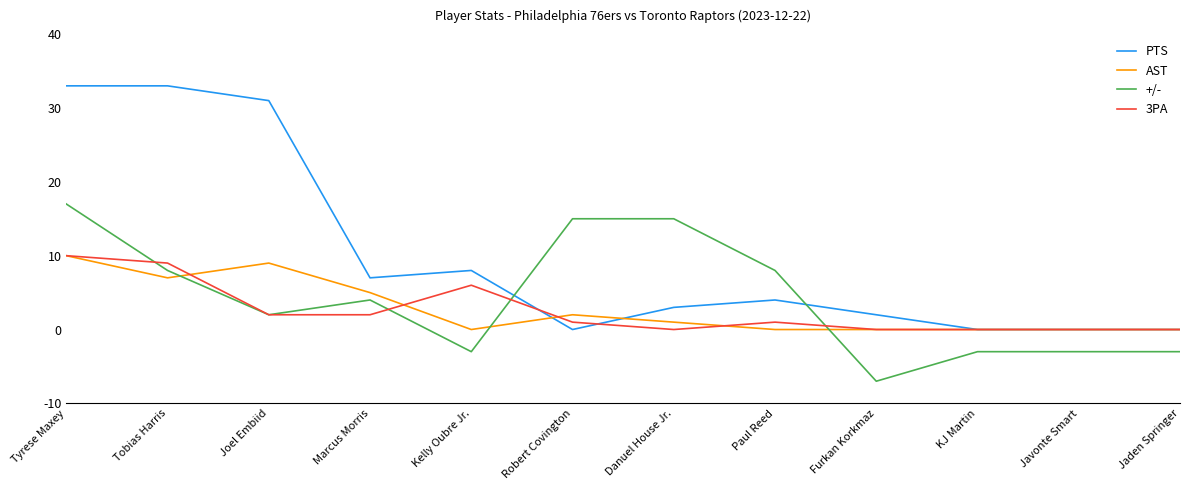

What is the approximate value of +/- at Jaden Springer?

-3